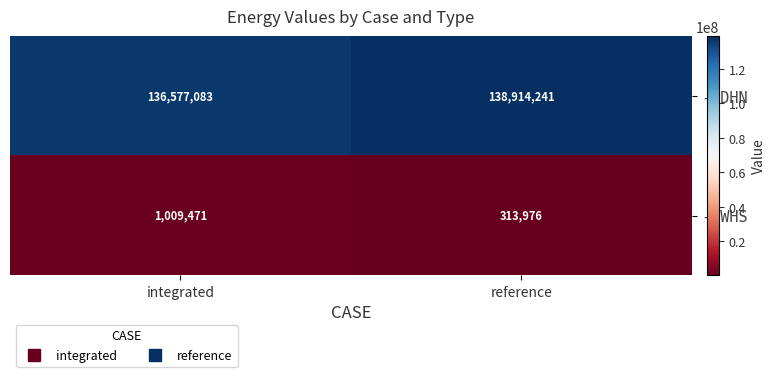

True or false: - WHS has a value of 621428 at integrated.

False